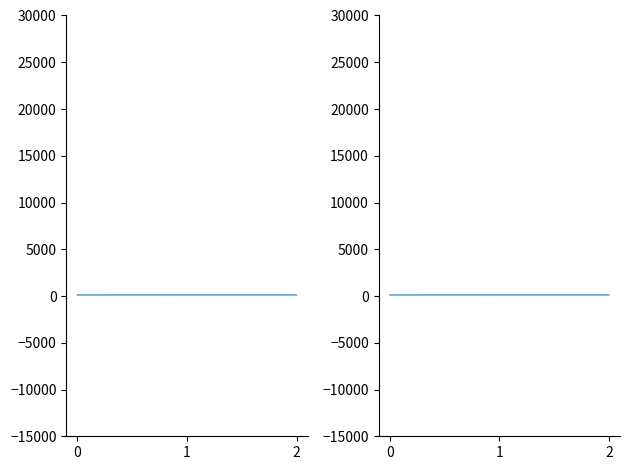

Rank the categories by value from lowest to highest.

0, 1, 2